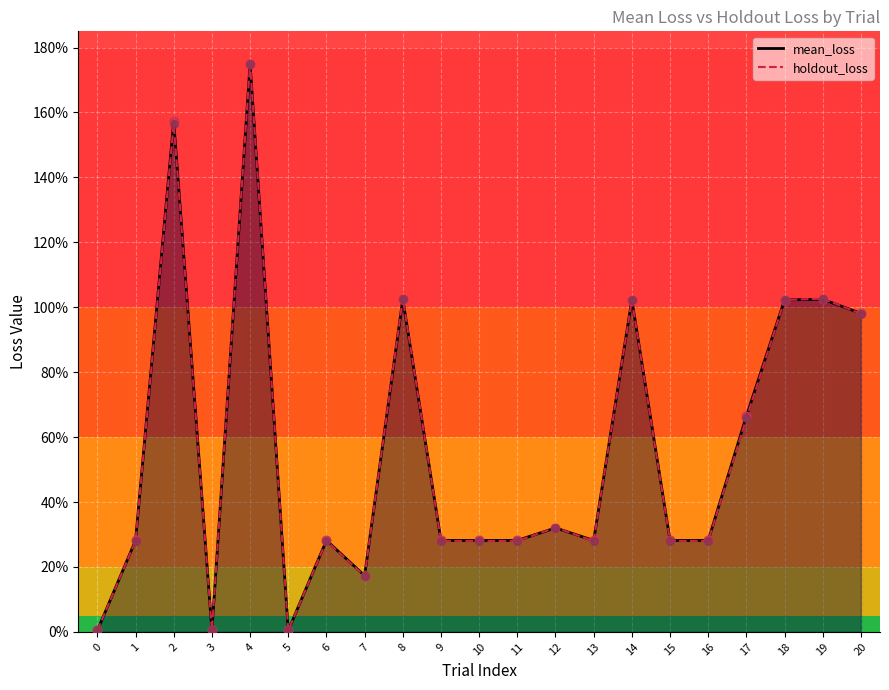

At how many categories does at least one series exceed 0?

21